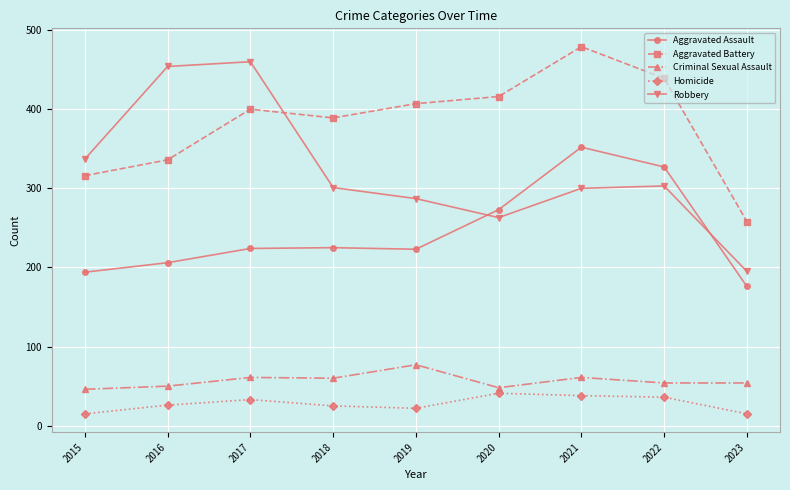

Between 2019 and 2020, which series saw the biggest shift?

Aggravated Assault